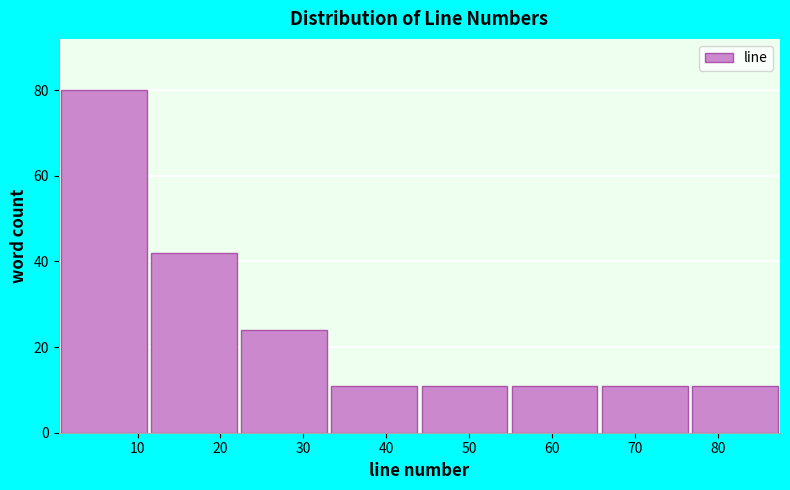

Reading left to right, list every bar in this chart as the range it spans on the x-axis followed by its height. Neither the bar edges nor the heights are printed on the chart, so give them approximately, as read against the axes.

1 to 11: 80
11 to 22: 42
22 to 33: 24
33 to 44: 12
44 to 55: 12
55 to 66: 12
66 to 77: 12
77 to 88: 12